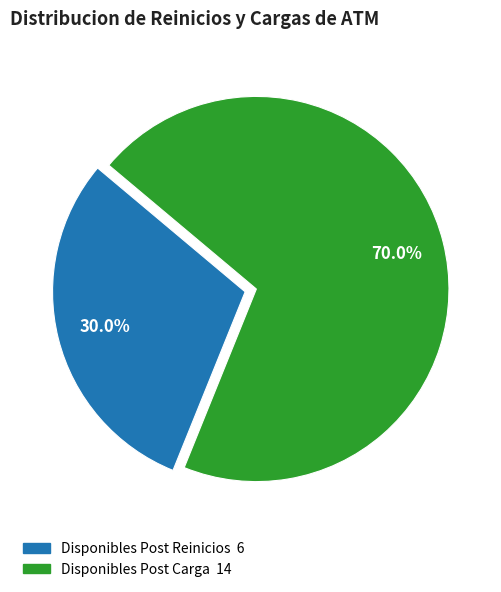

Does any single category account for the majority?

Yes